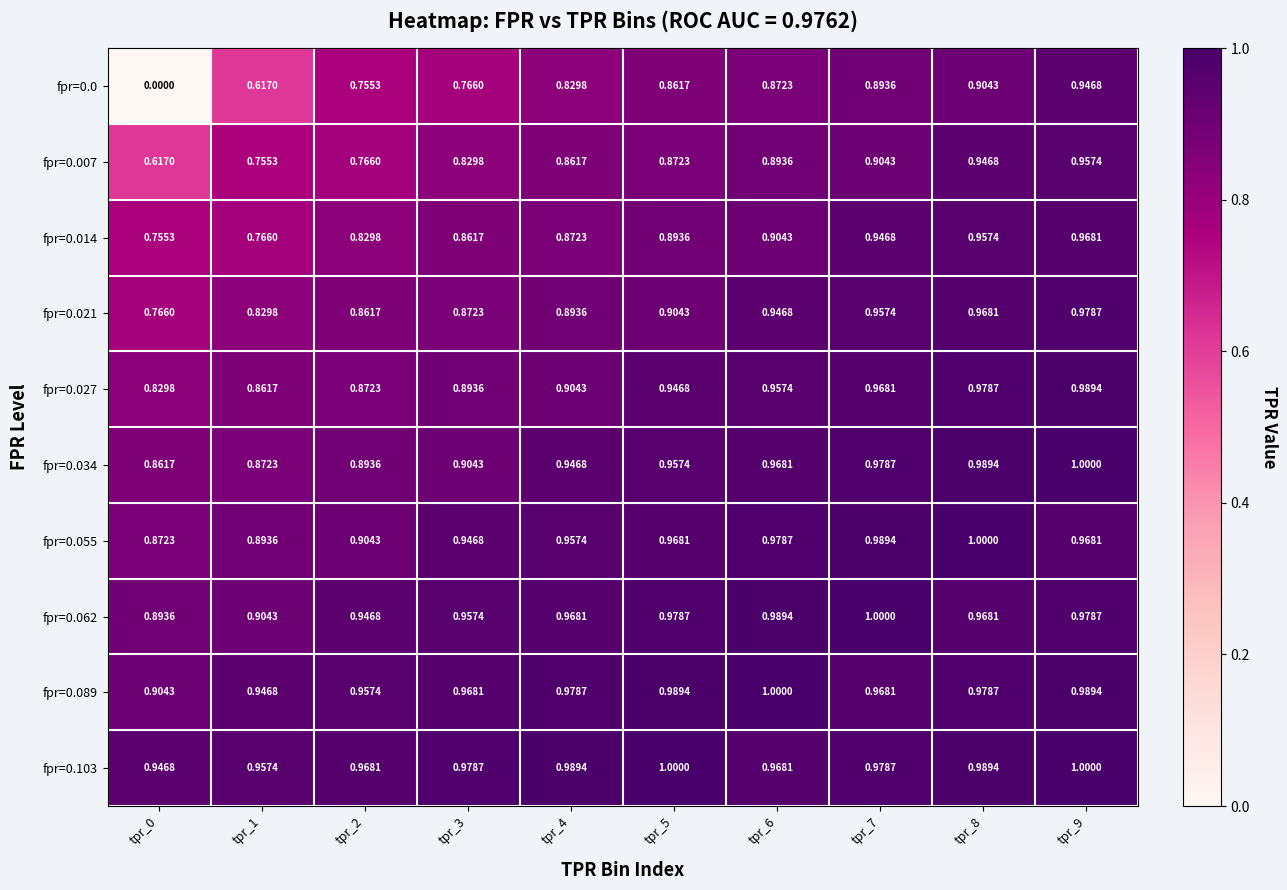

Which series has the largest total across all categories?

fpr=0.103